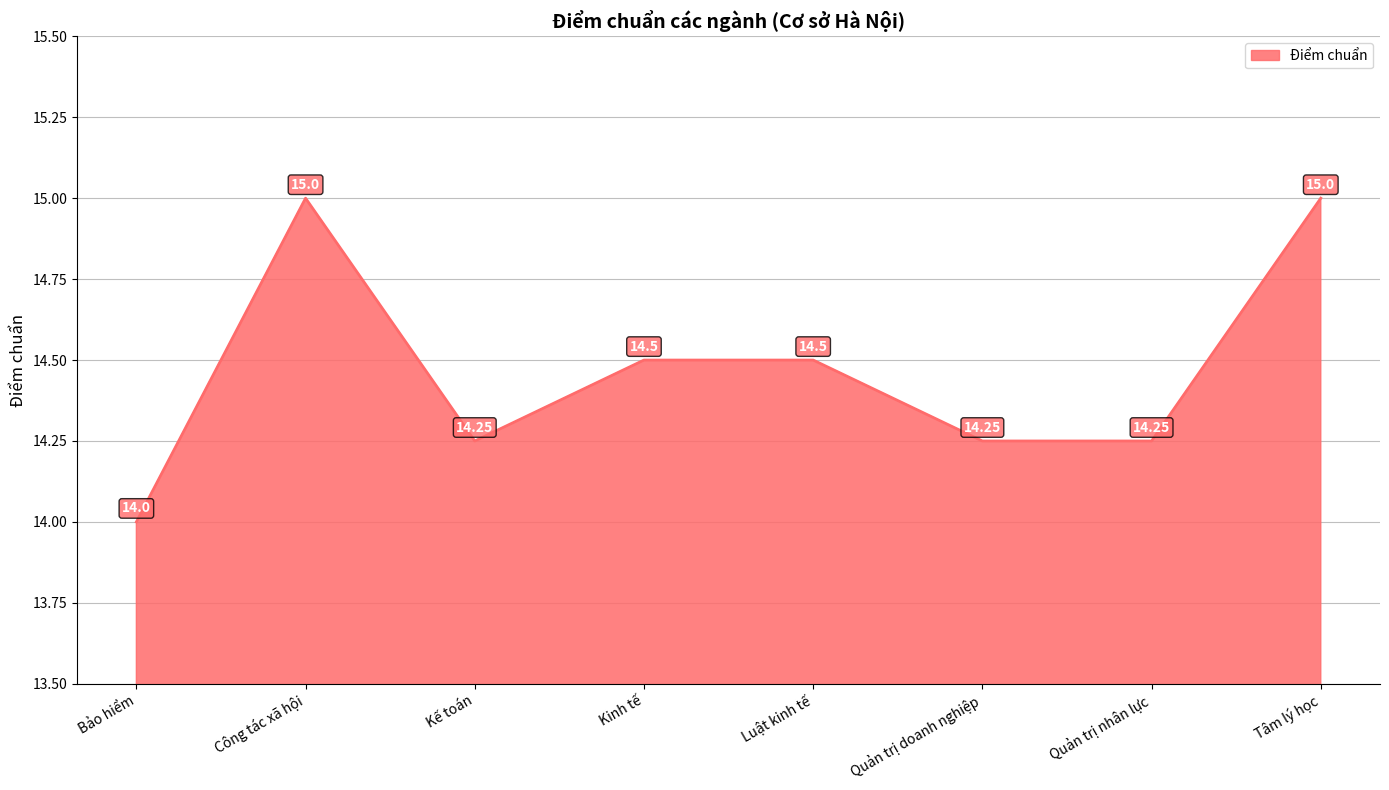

Is it true that the value at Công tác xã hội is 26.6?

False